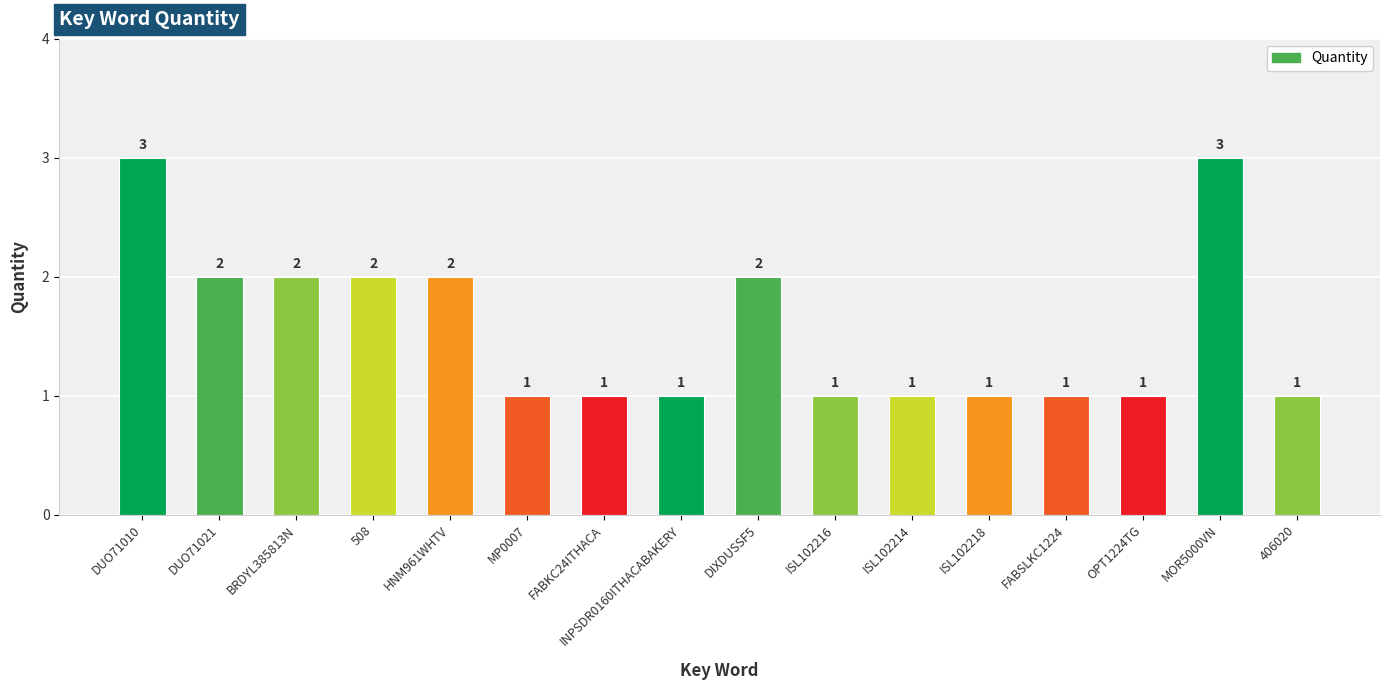

What is the sum of the values at ISL102214 and 406020?

2